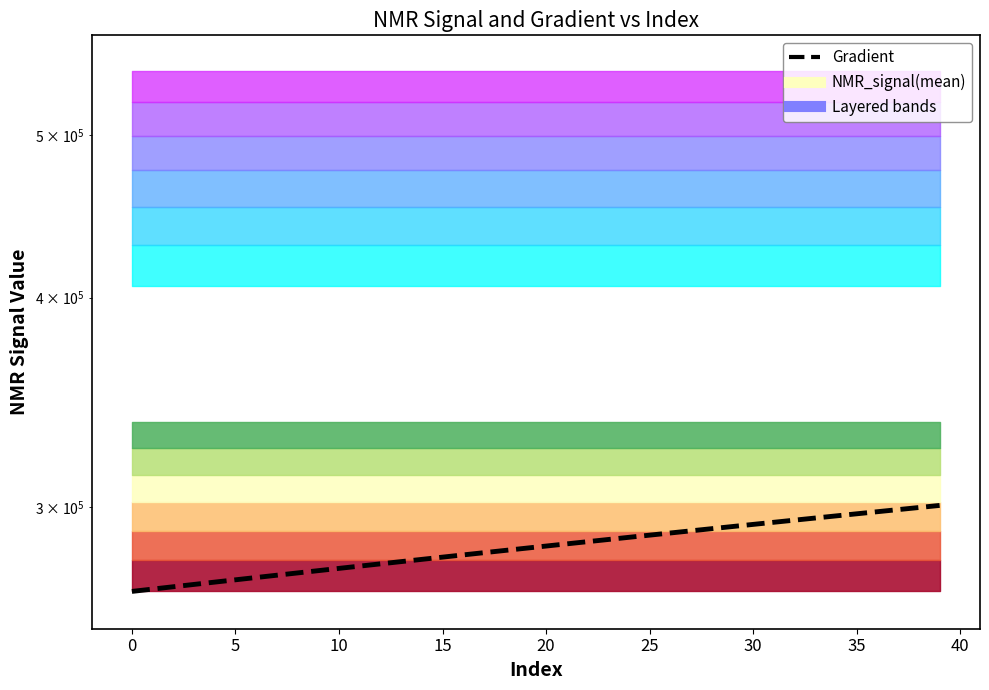

What is the maximum value shown in the chart?

300597.7